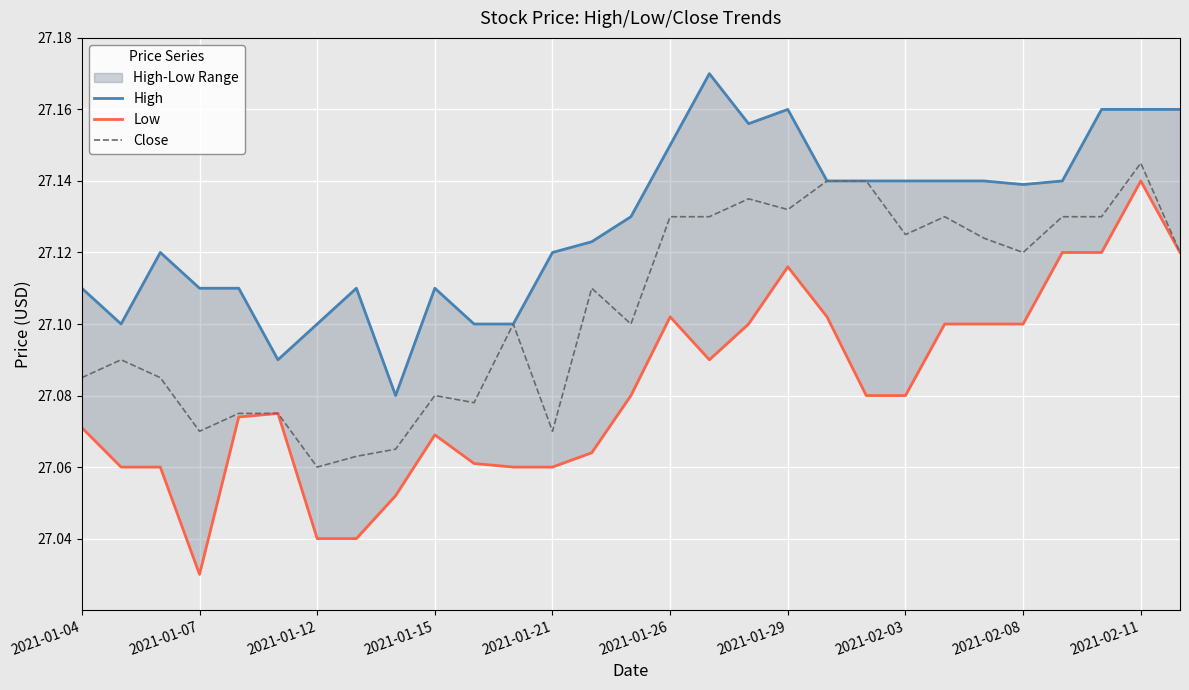

The value of Close at 2021-01-26 is 46.2. True or false?

False